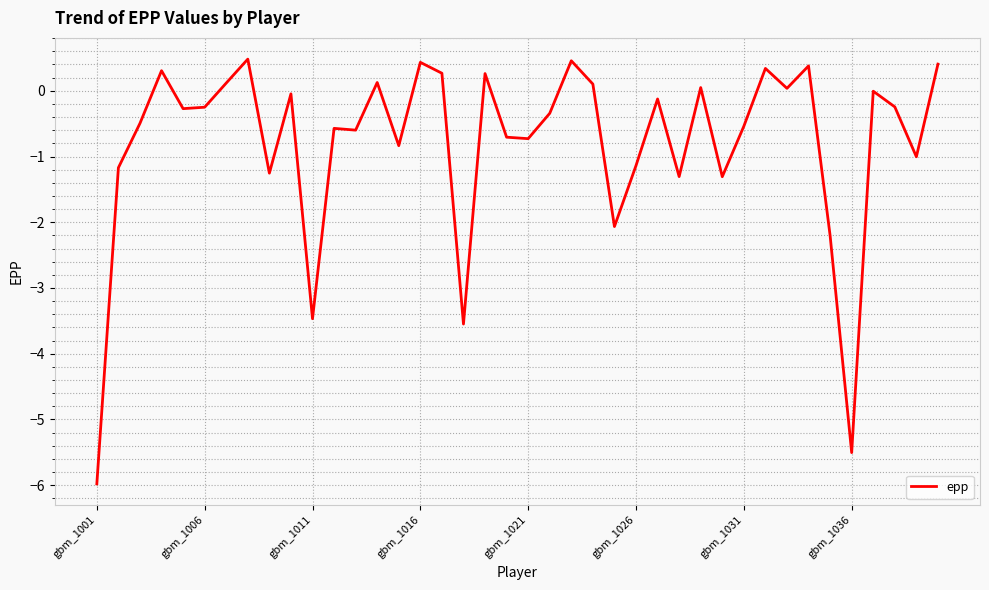

What is the greatest value displayed?

0.5